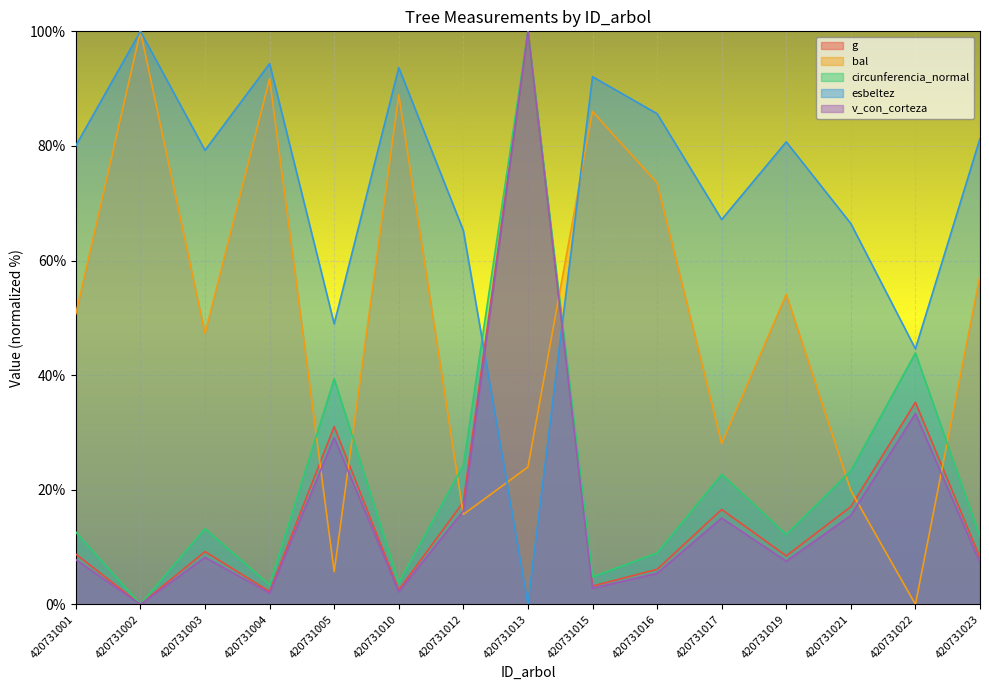

At which label does bal first exceed 50?

420731001